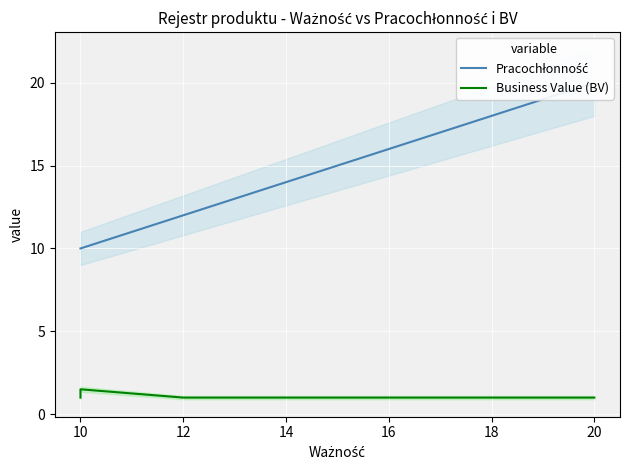

True or false: Business Value (BV) has a value of 1.0 at 16.

True